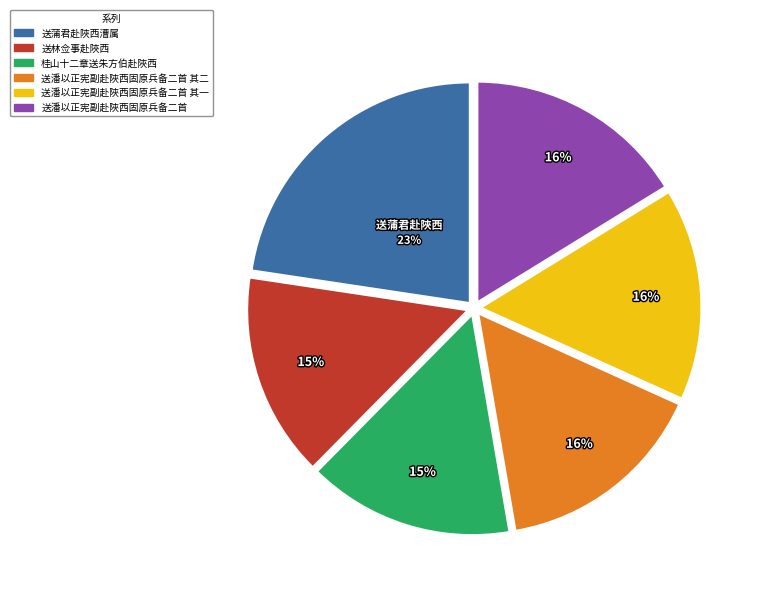

Does any single category account for the majority?

No